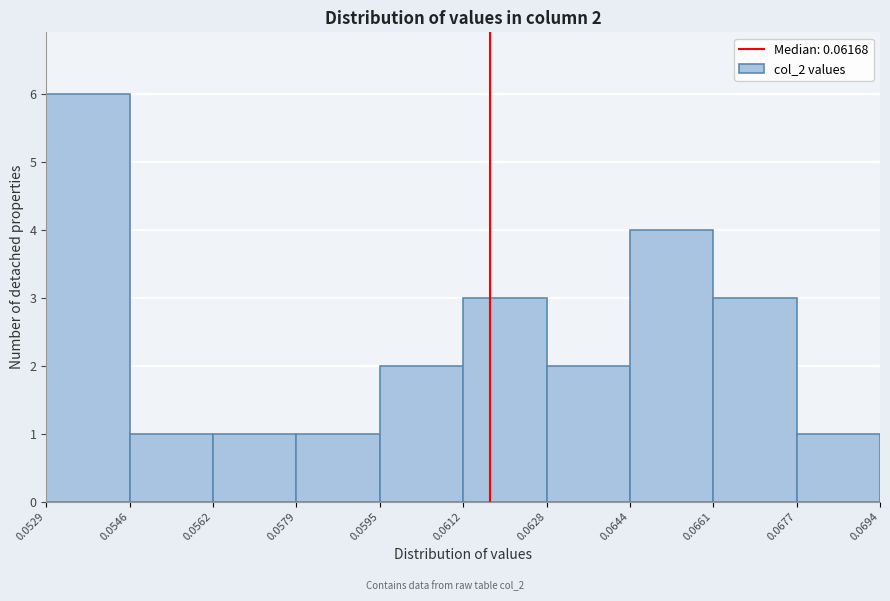

Which range on the x-axis has the tallest bar?

0.0529 to 0.0546